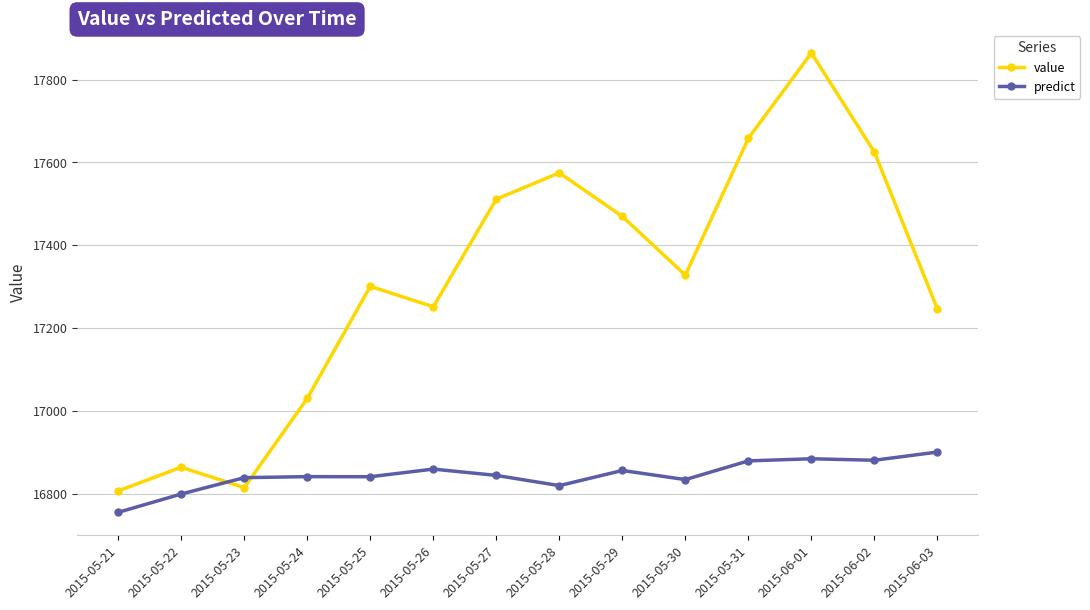

Which series ends up on top after the final intersection of value and predict?

value